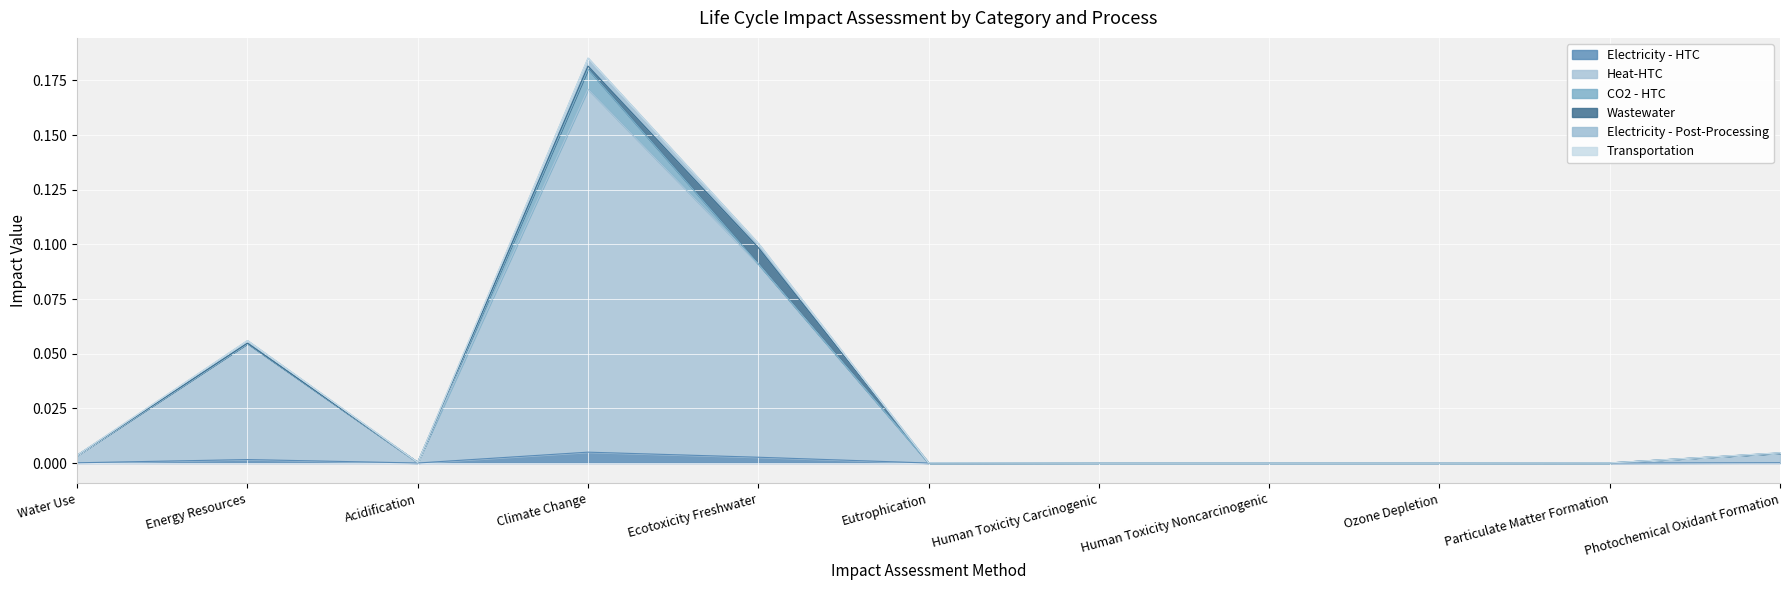

What is the label of the 4th point from the right?

Human Toxicity Noncarcinogenic